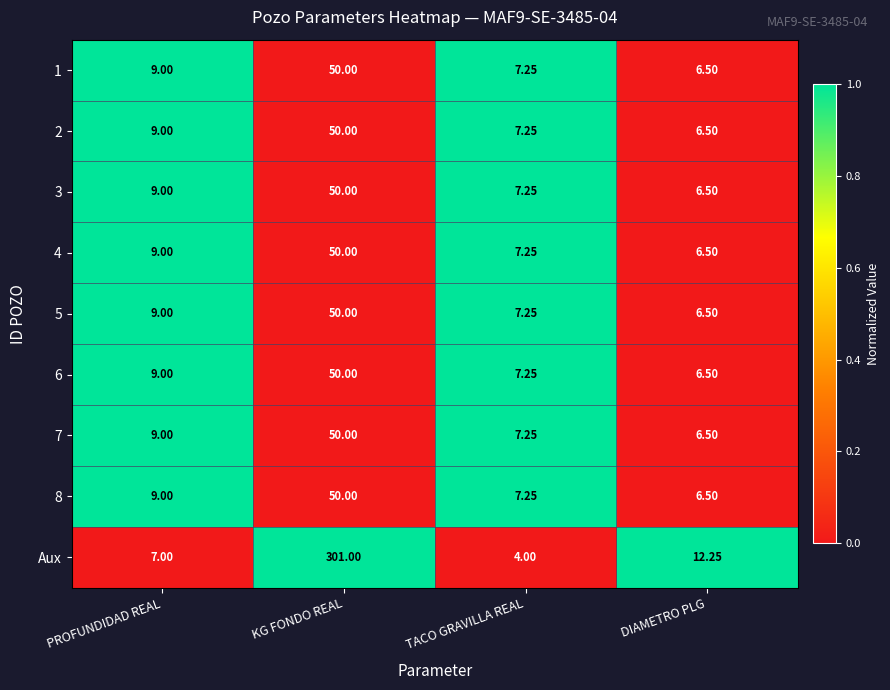

Is the value of Aux at DIAMETRO PLG greater than the value of 3 at DIAMETRO PLG?

Yes